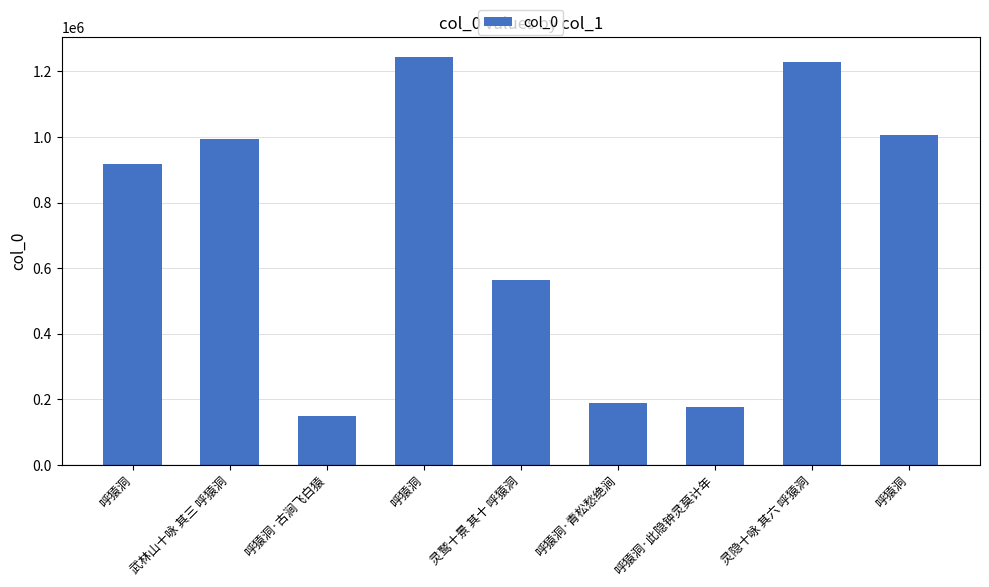

Reading left to right, extract all data points from this chart.

呼猿洞=917920	武林山十咏 其三 呼猿洞=993468	呼猿洞·古涧飞白猿=149747	呼猿洞=1243048	灵鹫十景 其十 呼猿洞=562239	呼猿洞·青松愁绝涧=188849	呼猿洞·此隐钟灵莫计年=177040	灵隐十咏 其六 呼猿洞=1227966	呼猿洞=1007200